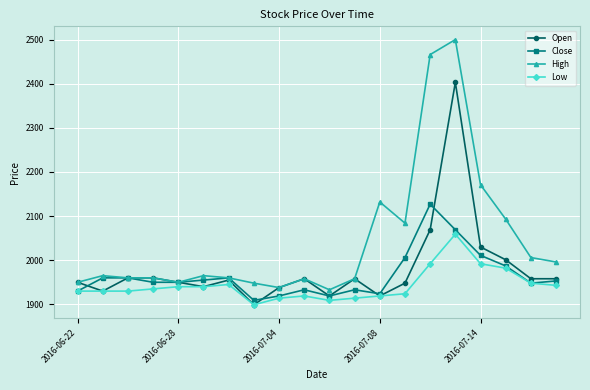

What is the value of the High point at the 13th from the left?

2132